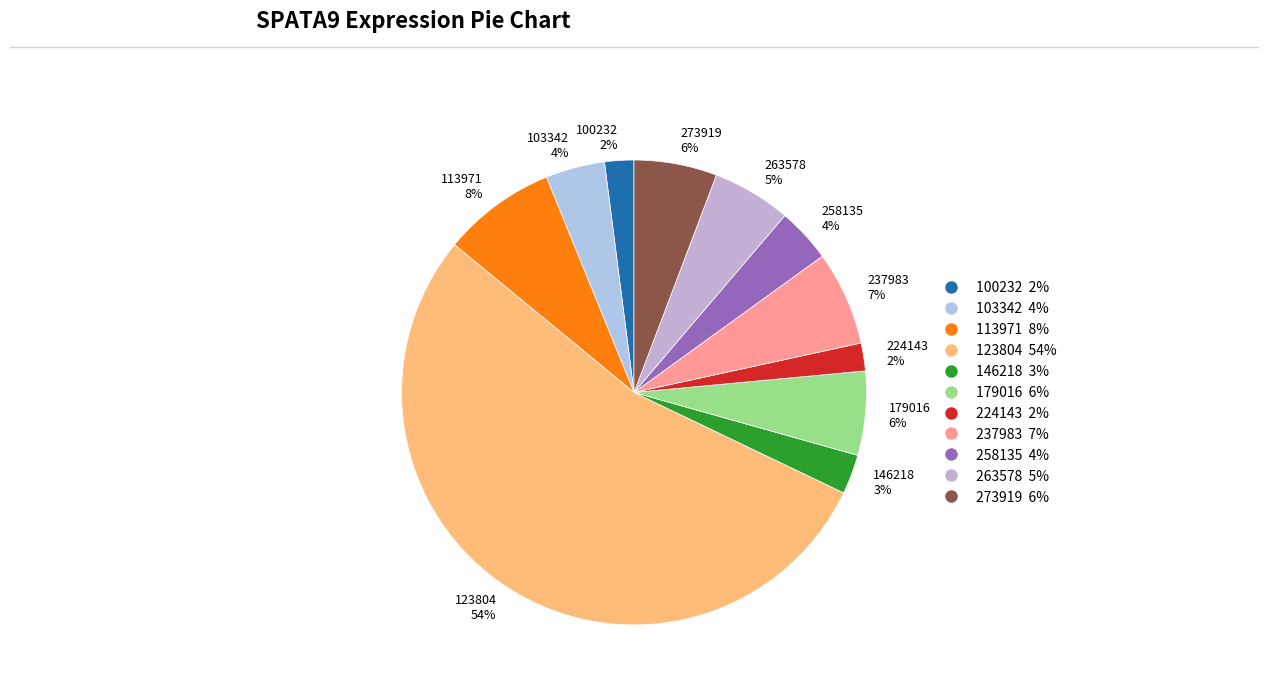

What is the ratio of the value at 224143 2% to the value at 146218 3%?

0.7